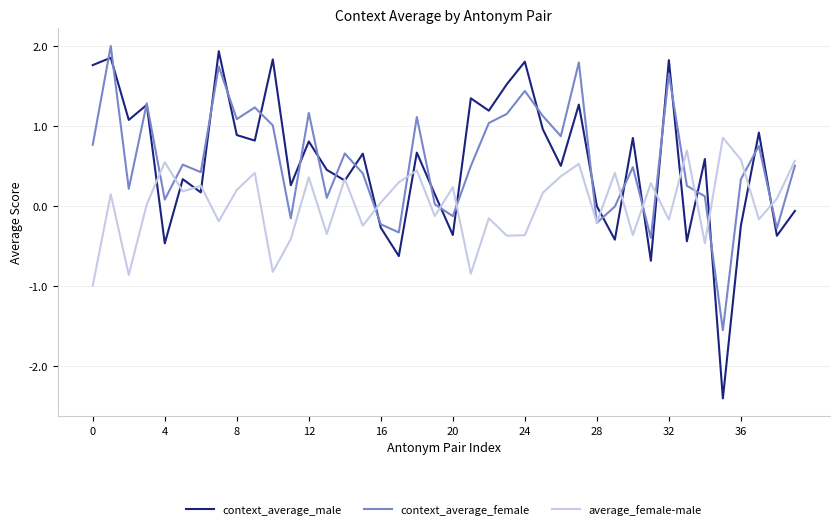

How many interior local valleys does the context_average_female series have?

13